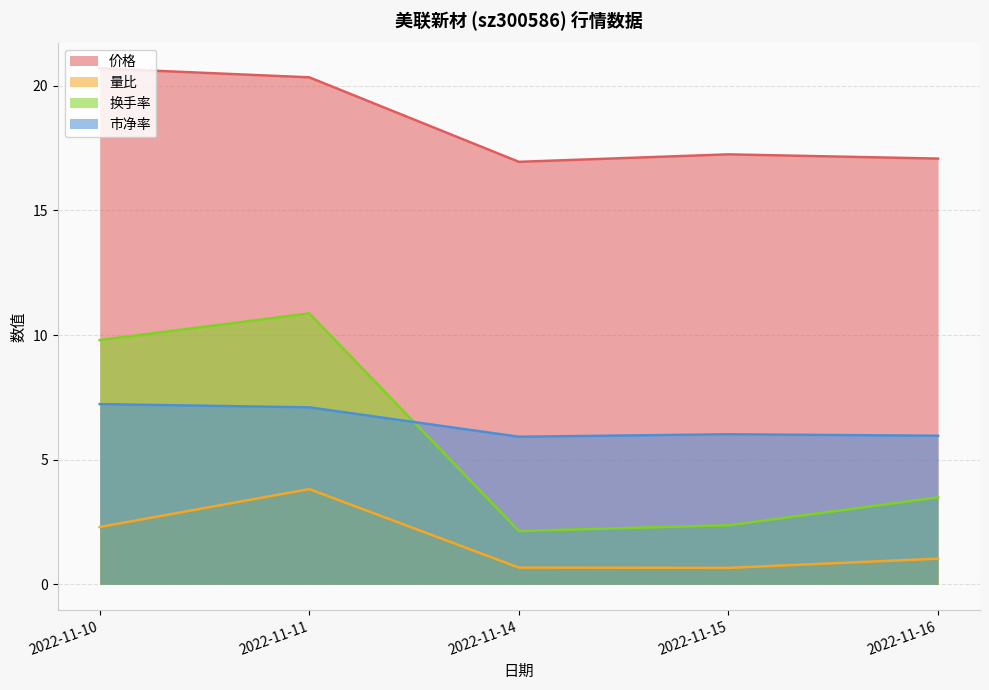

What are all the series names shown in the legend?

价格, 量比, 换手率, 市净率